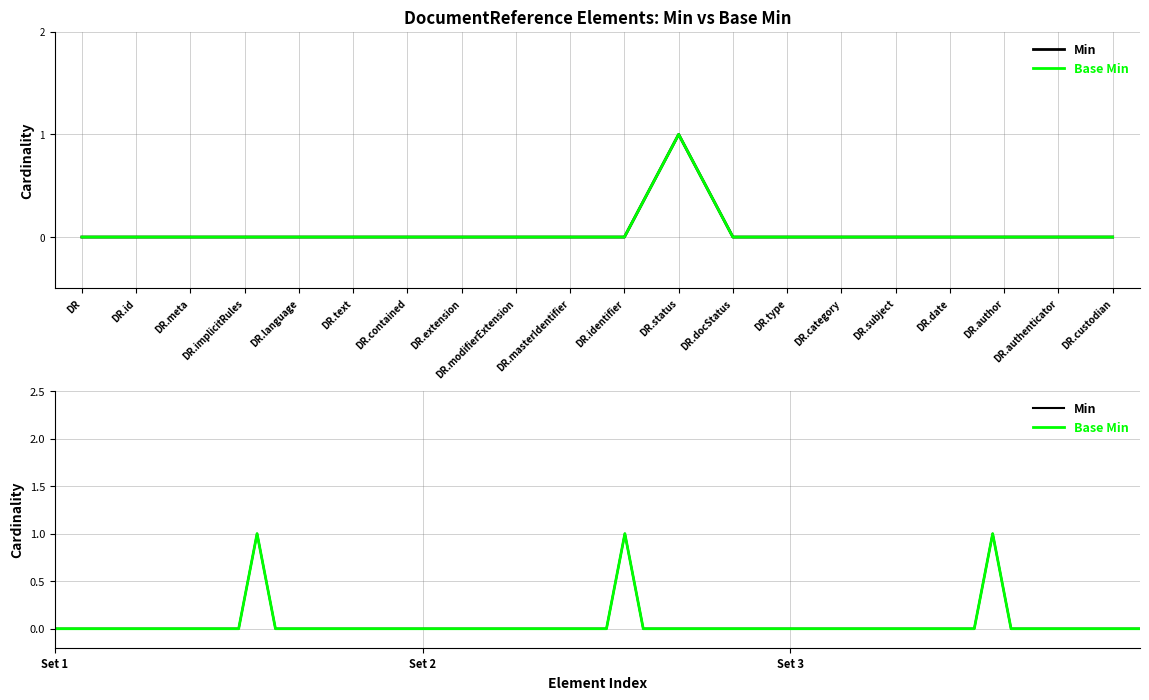

At which category does Base Min reach its first local peak?

DR.status